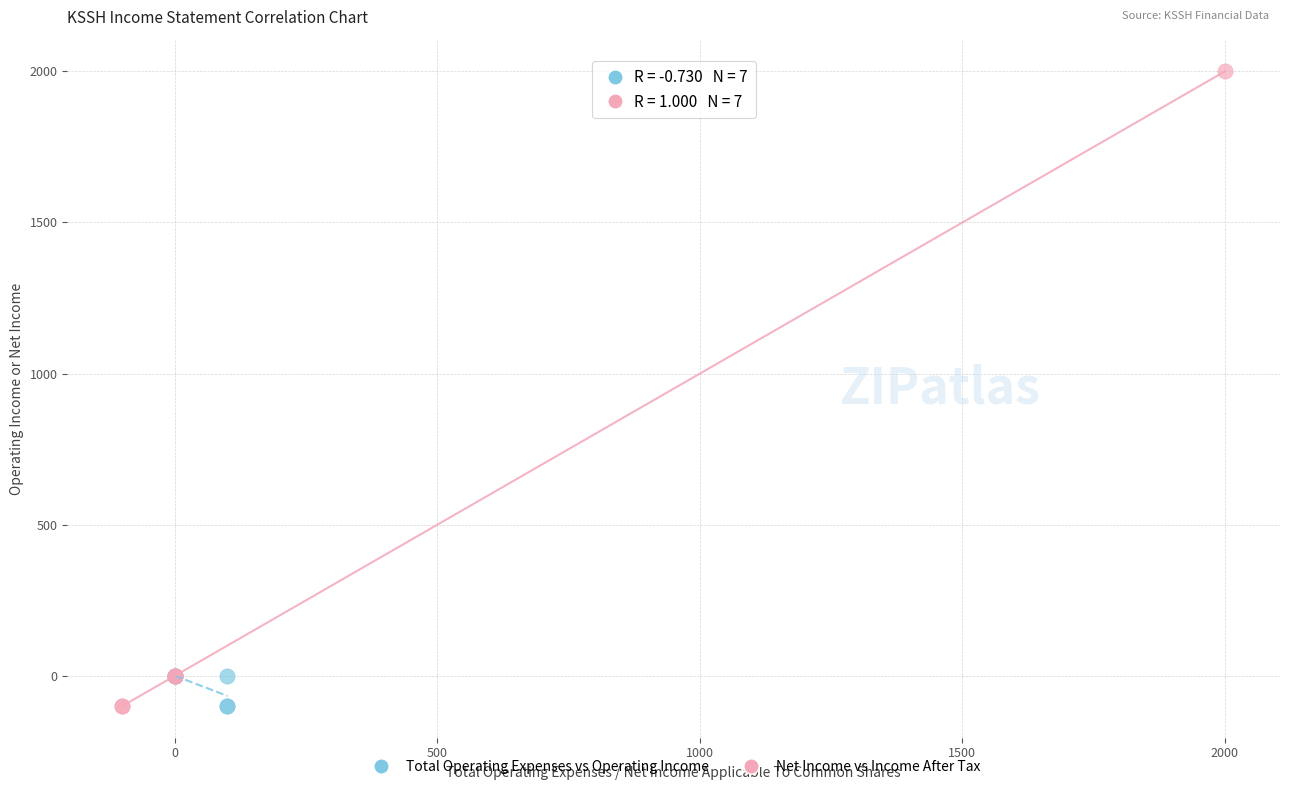

Which series contains the highest Y value?

Net Income vs Income After Tax